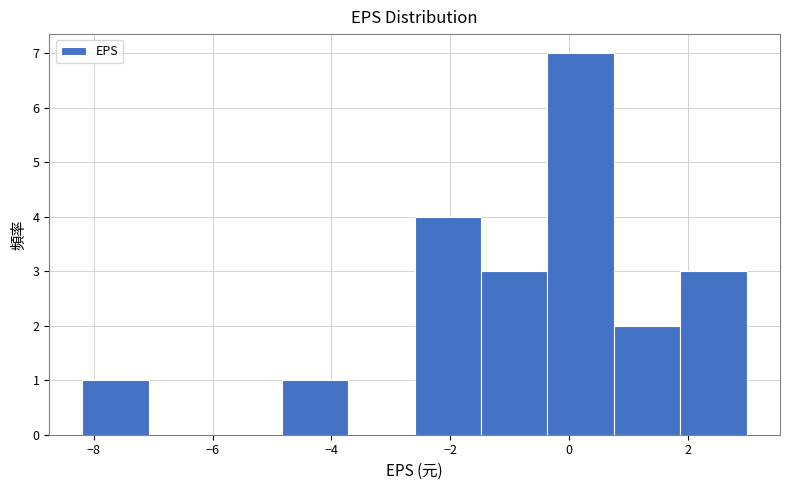

Reading left to right, transcribe this chart: for each bar, give the range it covers on the x-axis and its height. Neither the bar edges nor the heights are printed on the chart, so give them approximately, as read against the axes.

-8.2 to -7.0: 1
-7.0 to -6.0: 0
-6.0 to -4.8: 0
-4.8 to -3.8: 1
-3.8 to -2.6: 0
-2.6 to -1.4: 4
-1.4 to -0.4: 3
-0.4 to 0.8: 7
0.8 to 1.8: 2
1.8 to 3.0: 3